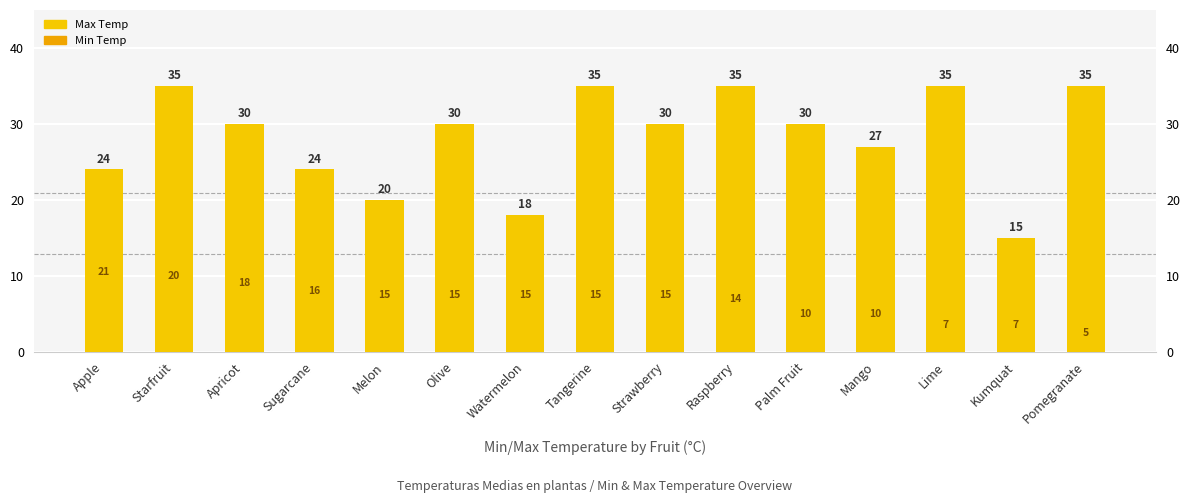

Reading left to right, transcribe all the data shown in this chart.

Max Temp: 24	35	30	24	20	30	18	35	30	35	30	27	35	15	35
Min Temp: 21	20	18	16	15	15	15	15	15	14	10	10	7	7	5